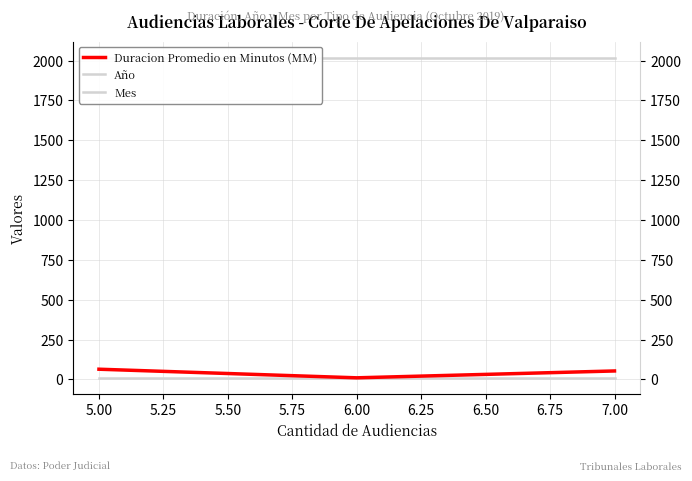

Which series has the largest total across all categories?

Año